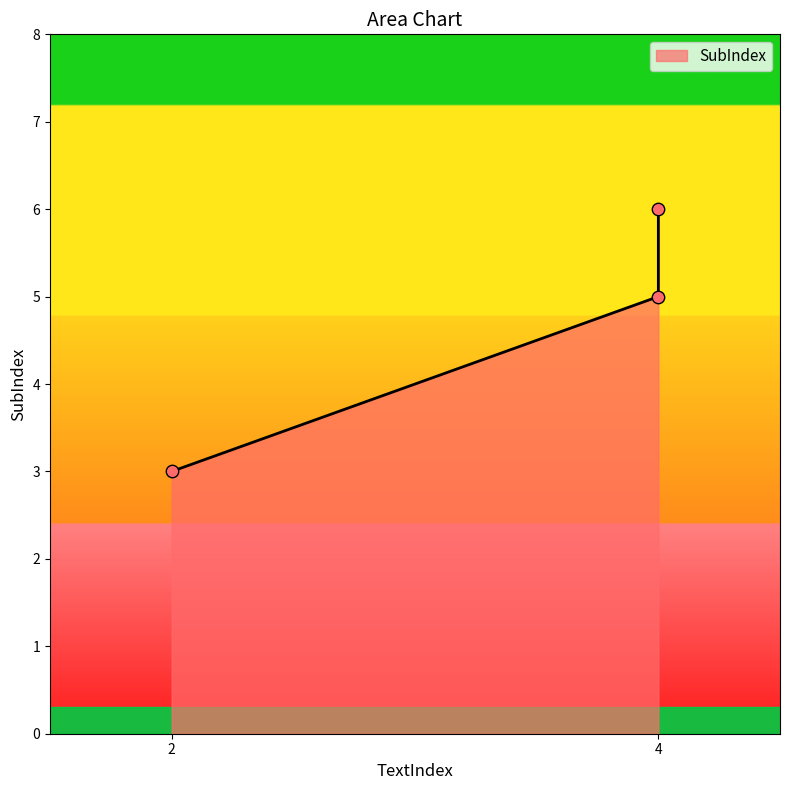

Approximately how many times larger is the value at 4 compared to 2?

2.0